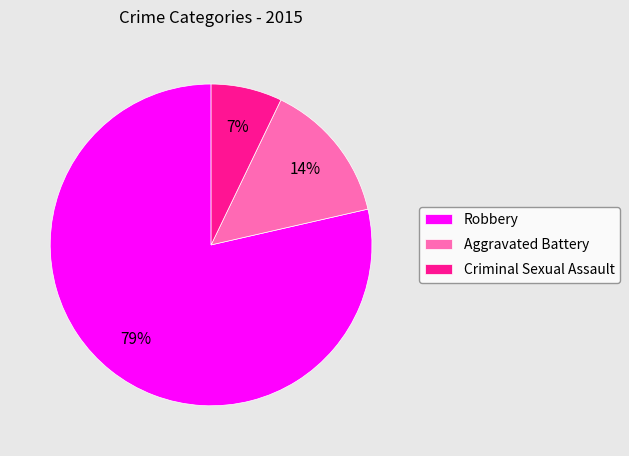

Count the number of slices in the pie.

3